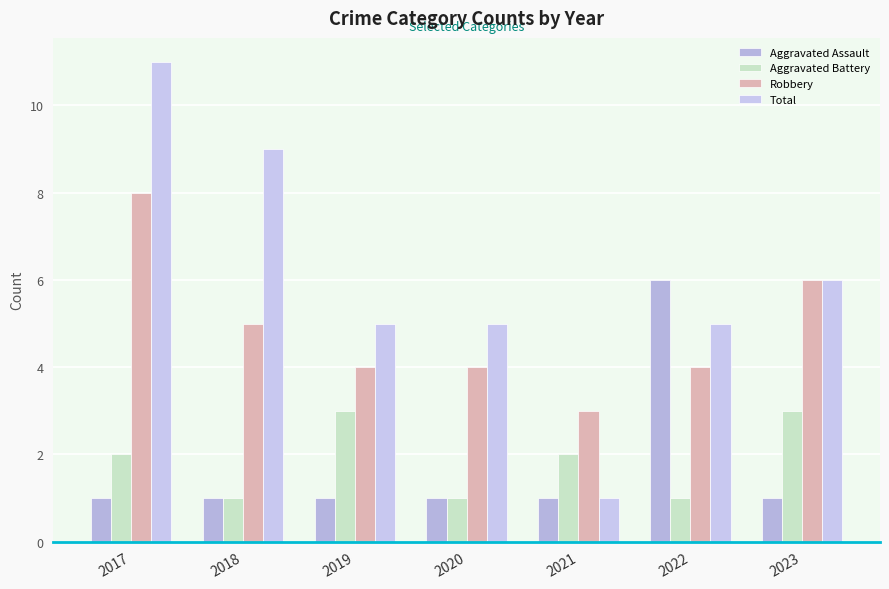

Reading right to left, what are all the values shown in this chart?

Aggravated Assault: 2023=1	2022=6	2021=1	2020=1	2019=1	2018=1	2017=1
Aggravated Battery: 2023=3	2022=1	2021=2	2020=1	2019=3	2018=1	2017=2
Robbery: 2023=6	2022=4	2021=3	2020=4	2019=4	2018=5	2017=8
Total: 2023=6	2022=5	2021=1	2020=5	2019=5	2018=9	2017=11